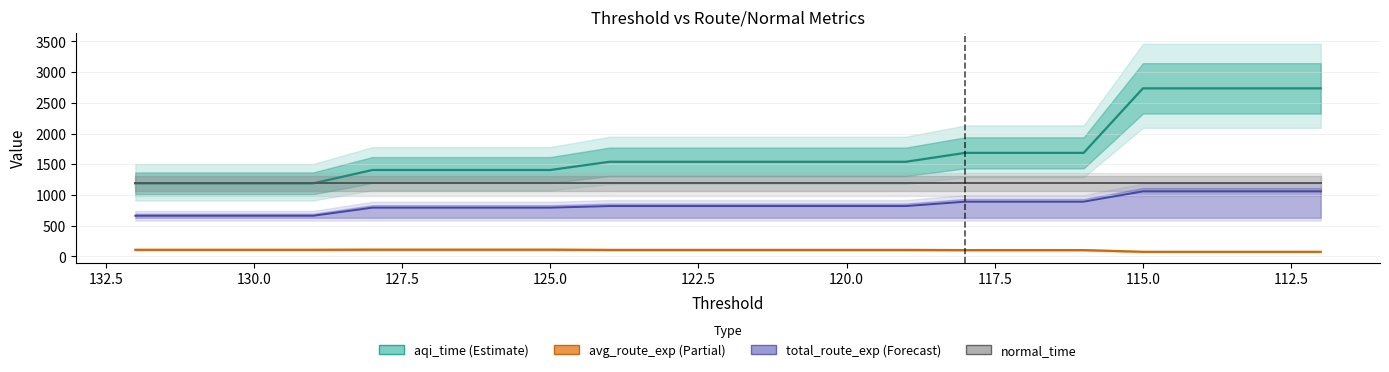

How many data points in average_route_exp_history are above 105?

14